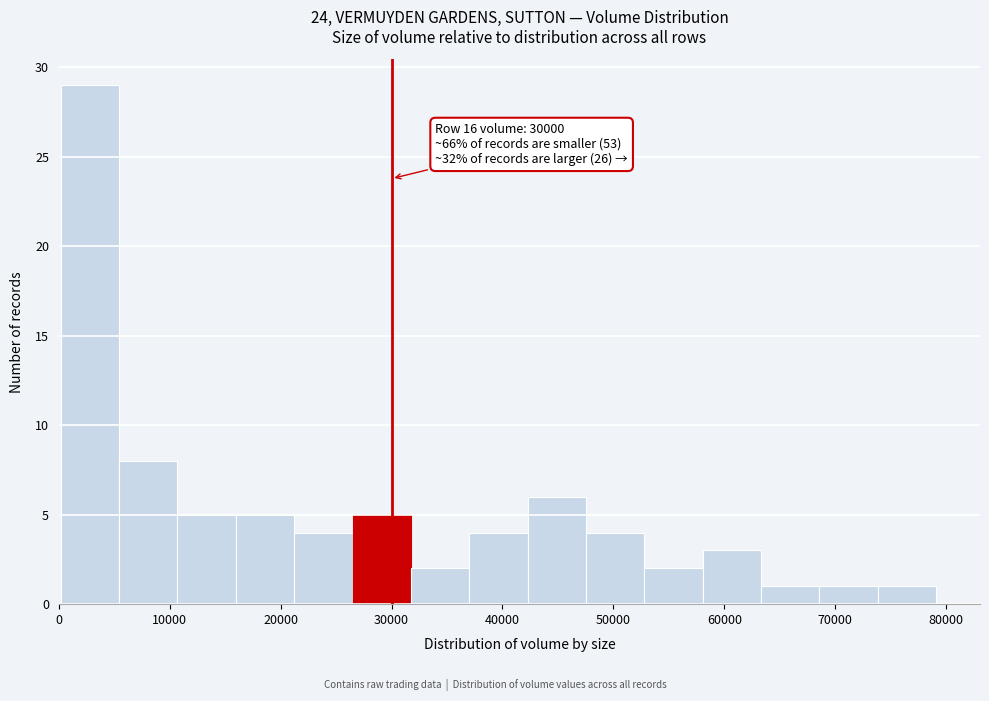

Which range on the x-axis has the tallest bar?

0 to 5000